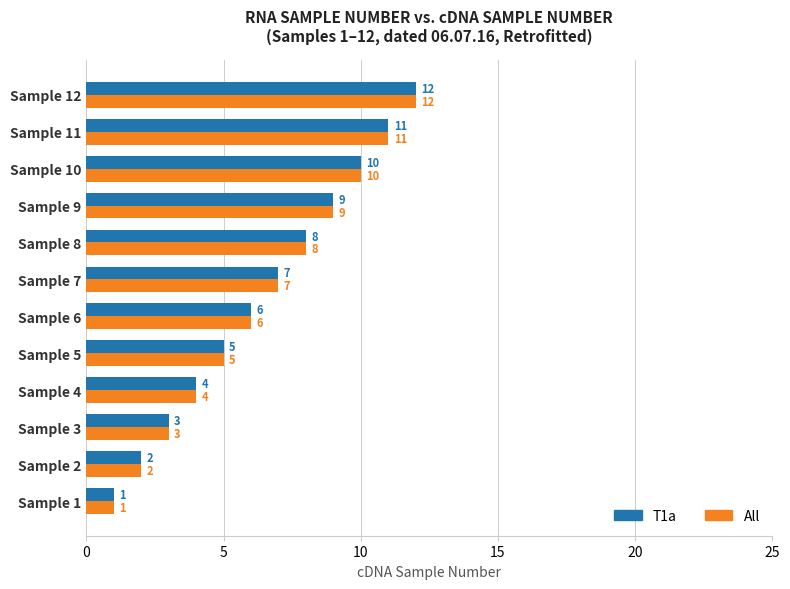

How many categories are shown in the chart?

12